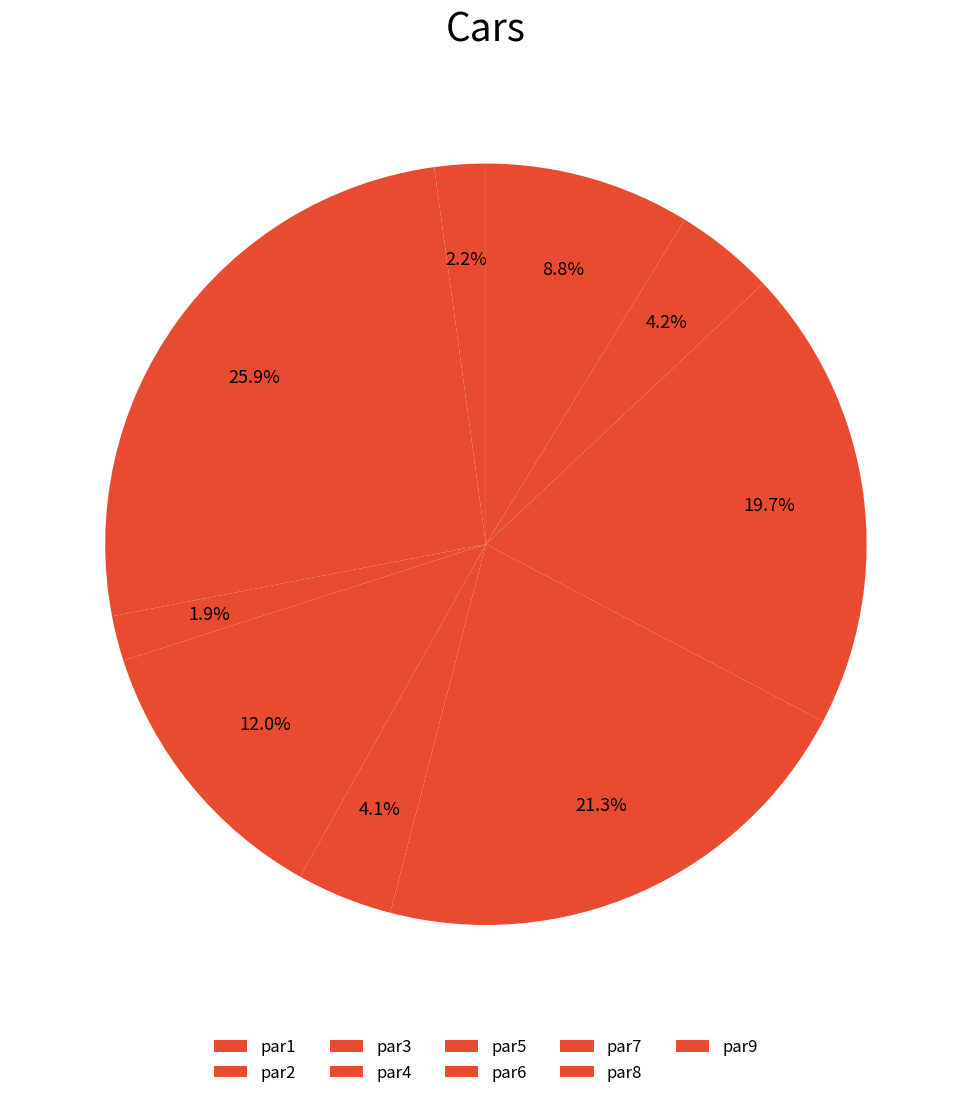

Count the number of slices in the pie.

9